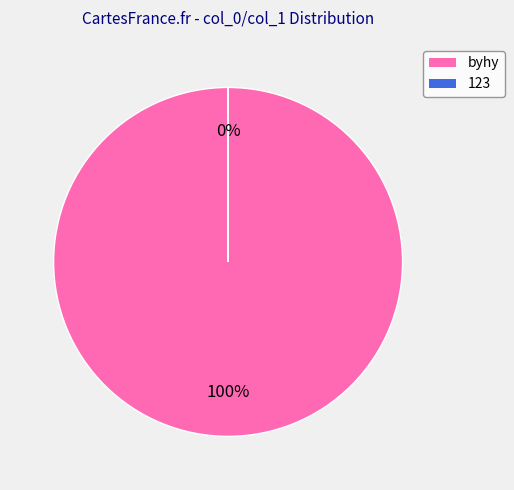

The 123 slice represents 0% of the pie. True or false?

True